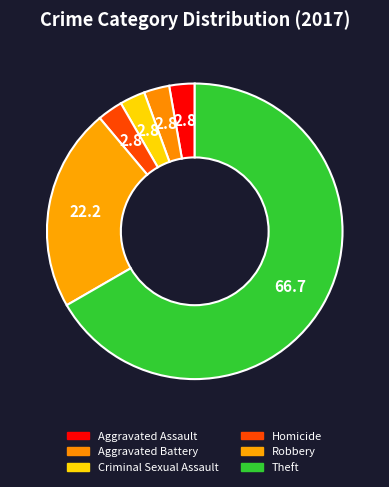

How many slices are in this pie chart?

6